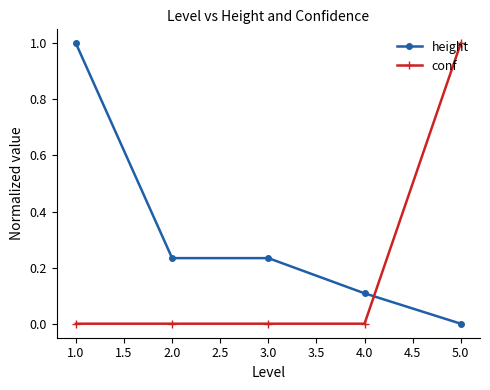

List the series in order of their overall mean, highest first.

height, conf